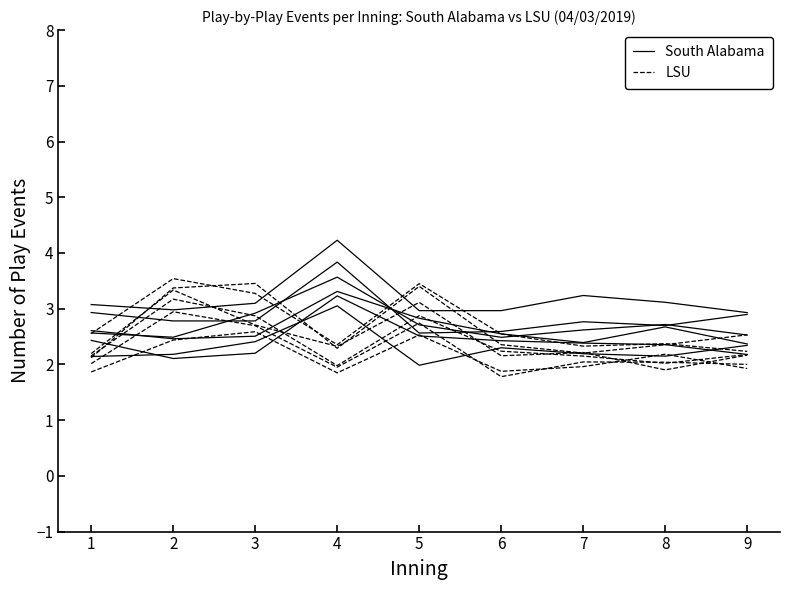

How many distinct data groups are displayed?

2